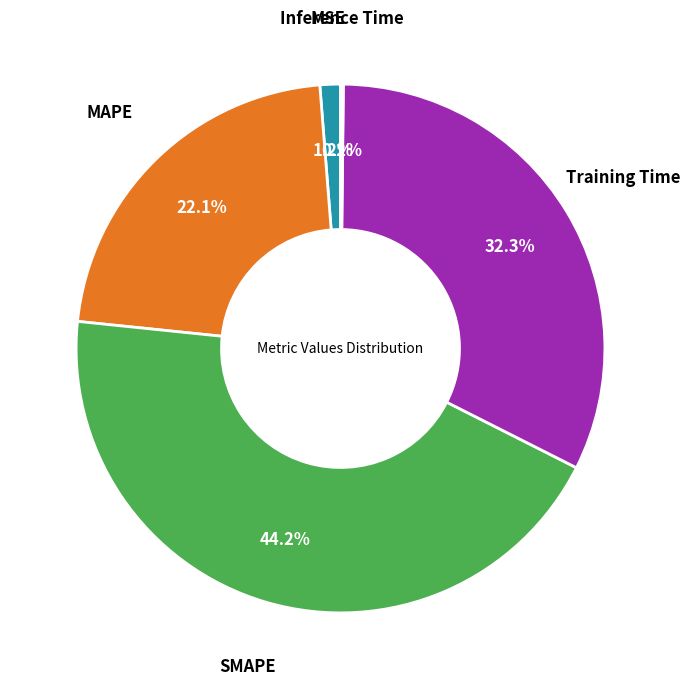

What is the ratio of the value at SMAPE to the value at Training Time?

1.4